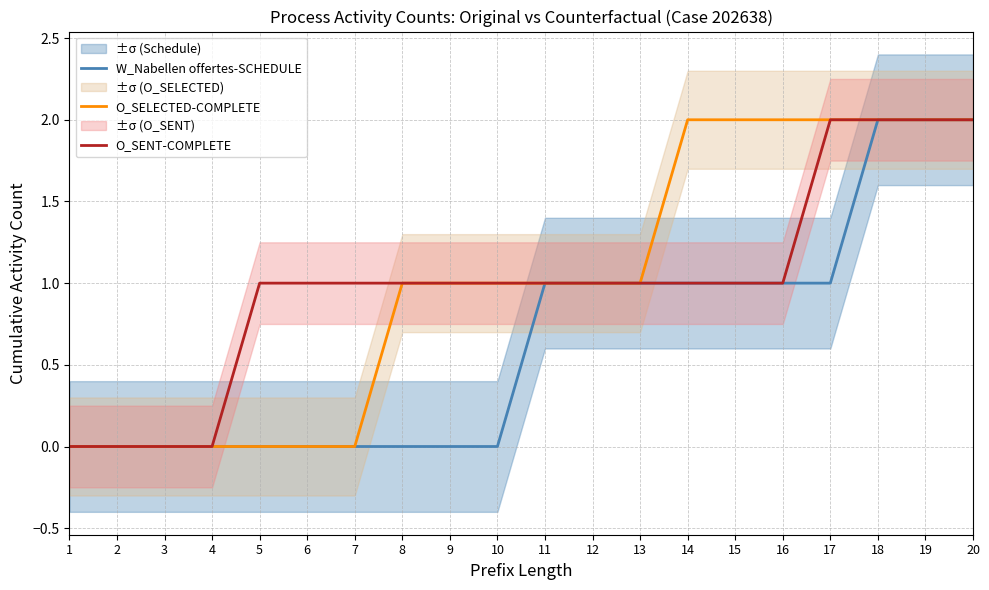

What is the highest value of the O_SELECTED-COMPLETE series?

2